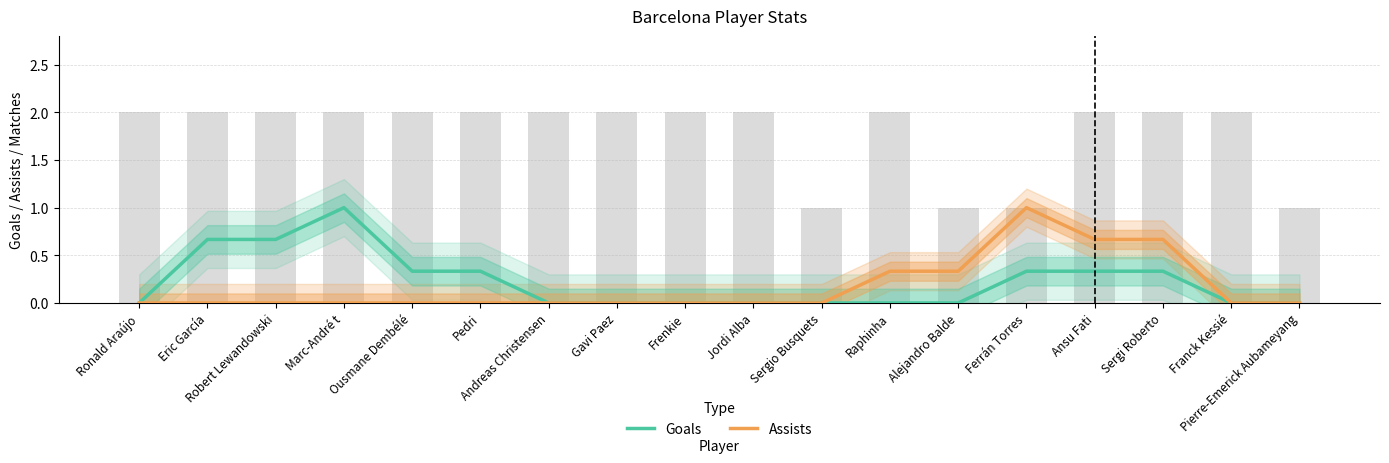

How many groups of bars are there?

18